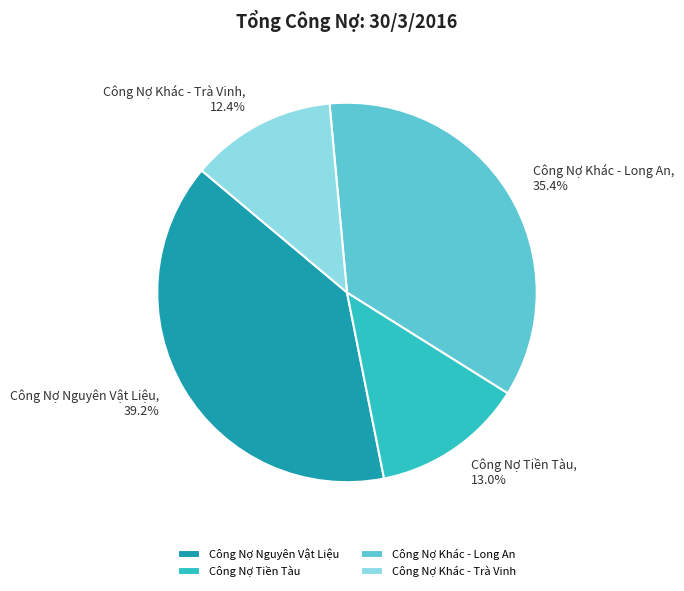

How many segments does this pie chart have?

4